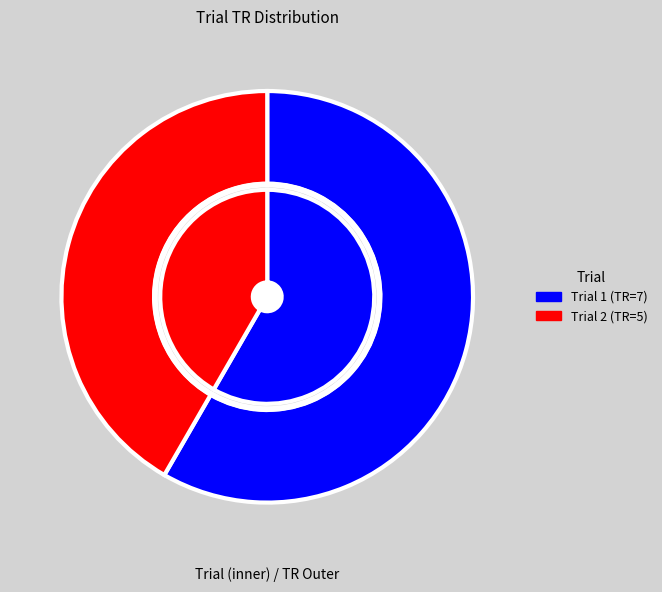

To the nearest percent, what is the difference between the largest and smallest slice percentages?

17%